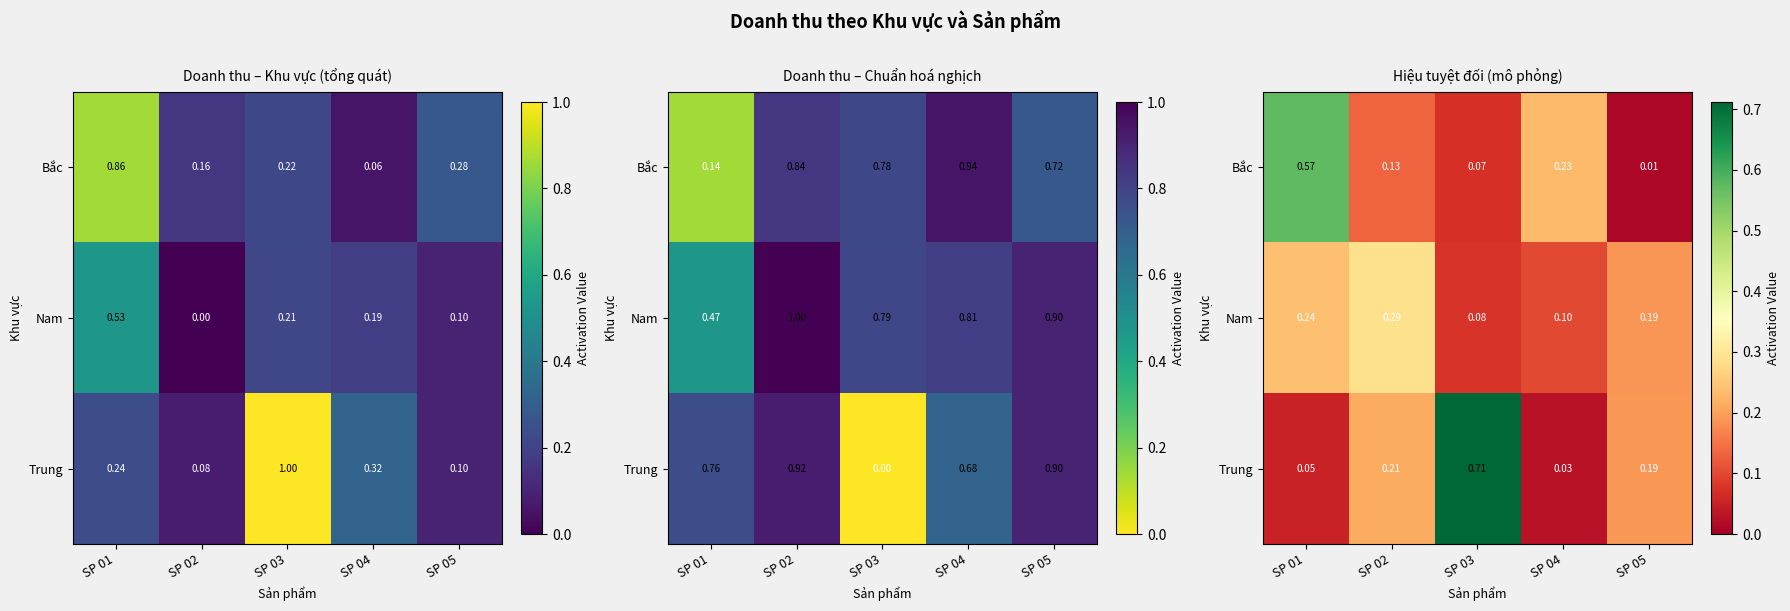

What is the sum of all Bắc values?

1.0